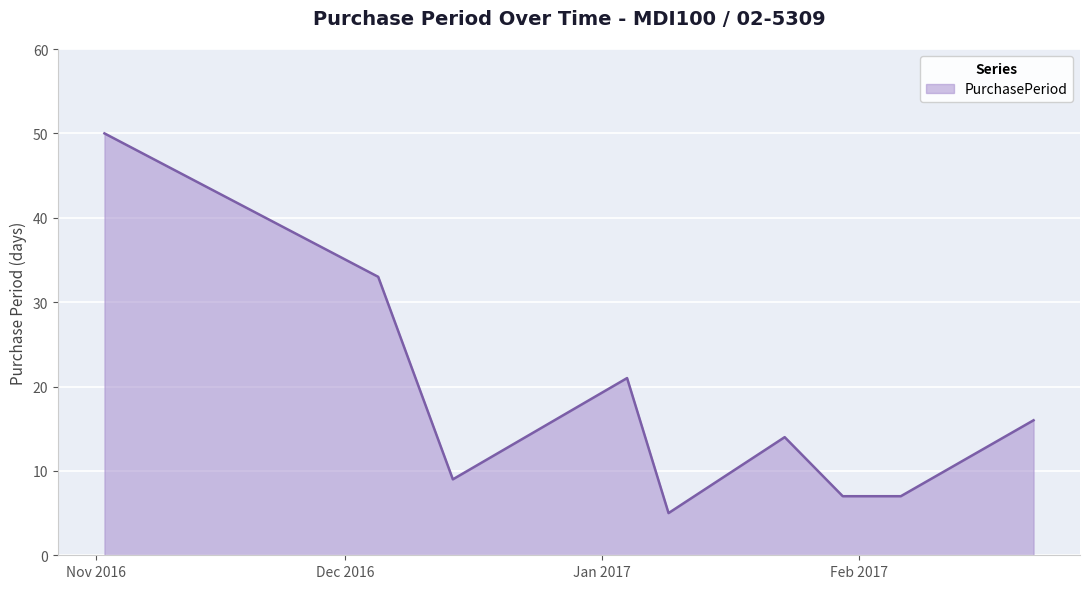

What is the smallest value displayed?

5